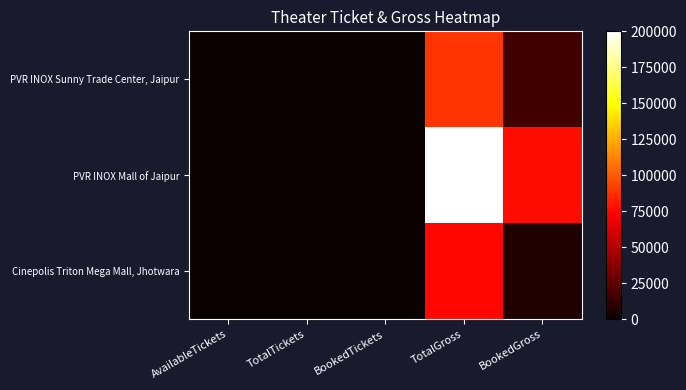

At which category is the sum across all series the highest?

TotalGross